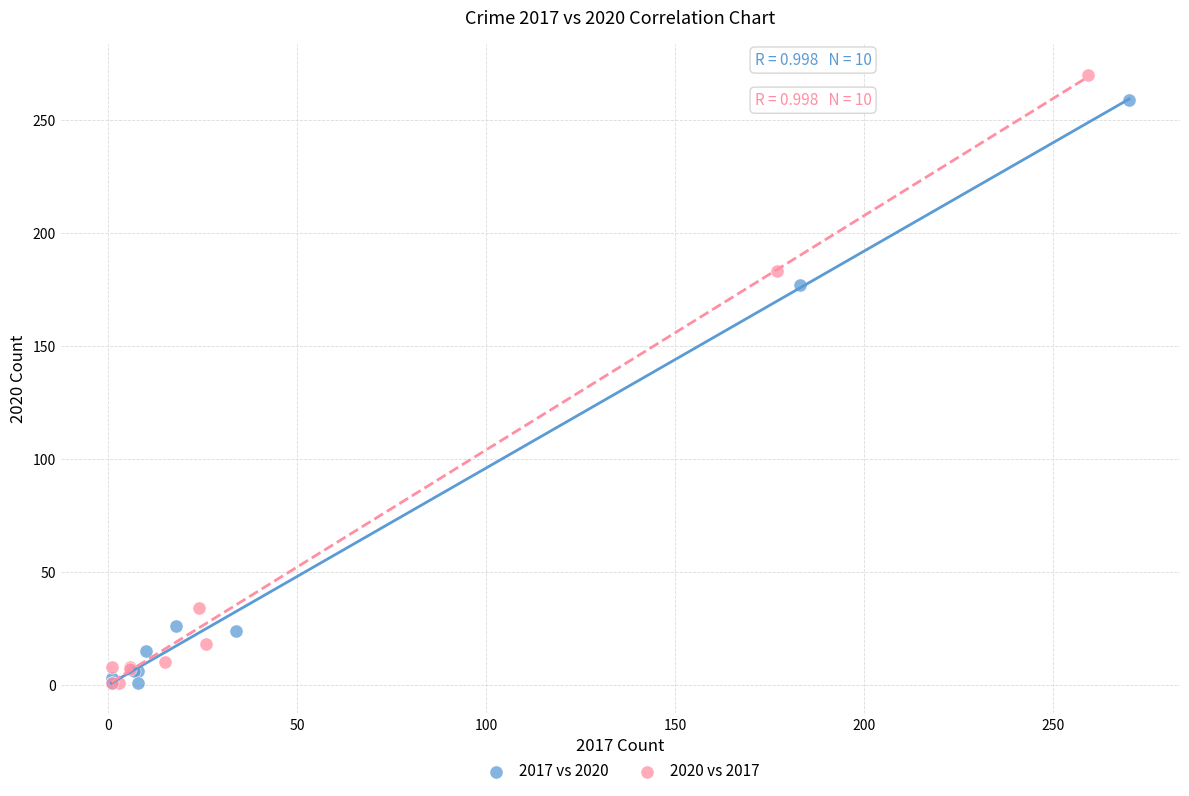

Which series has the largest Y range (max minus min)?

2020 vs 2017